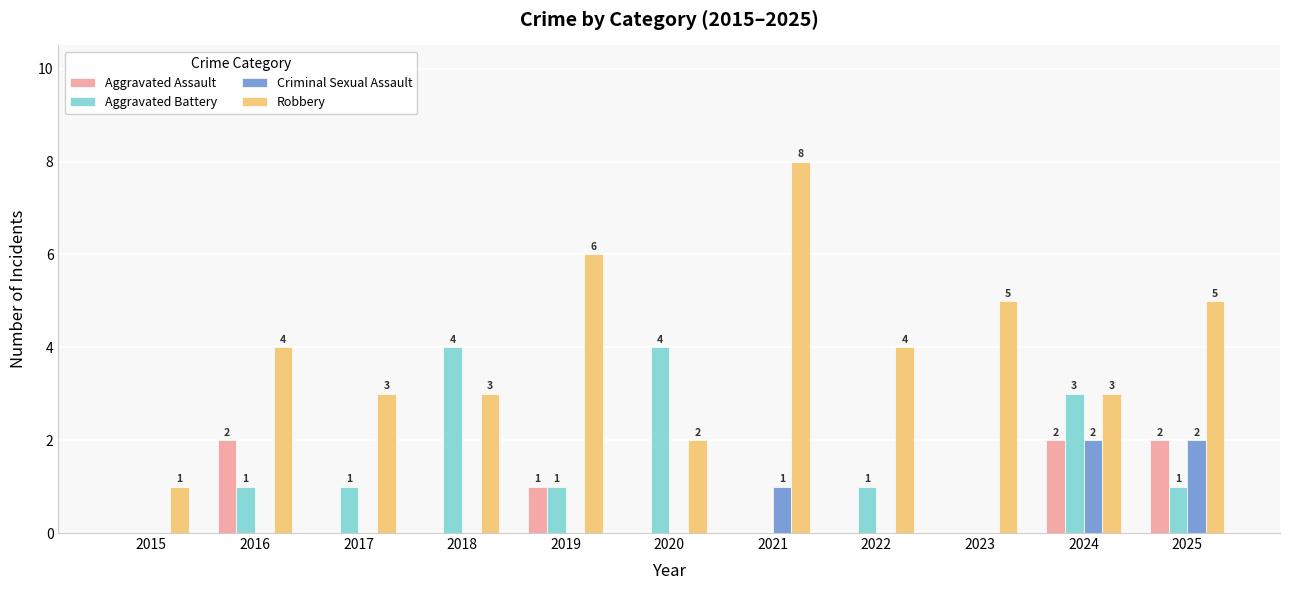

Reading left to right, what are all the values shown in this chart?

Aggravated Assault: 2015=0	2016=2	2017=0	2018=0	2019=1	2020=0	2021=0	2022=0	2023=0	2024=2	2025=2
Aggravated Battery: 2015=0	2016=1	2017=1	2018=4	2019=1	2020=4	2021=0	2022=1	2023=0	2024=3	2025=1
Criminal Sexual Assault: 2015=0	2016=0	2017=0	2018=0	2019=0	2020=0	2021=1	2022=0	2023=0	2024=2	2025=2
Robbery: 2015=1	2016=4	2017=3	2018=3	2019=6	2020=2	2021=8	2022=4	2023=5	2024=3	2025=5